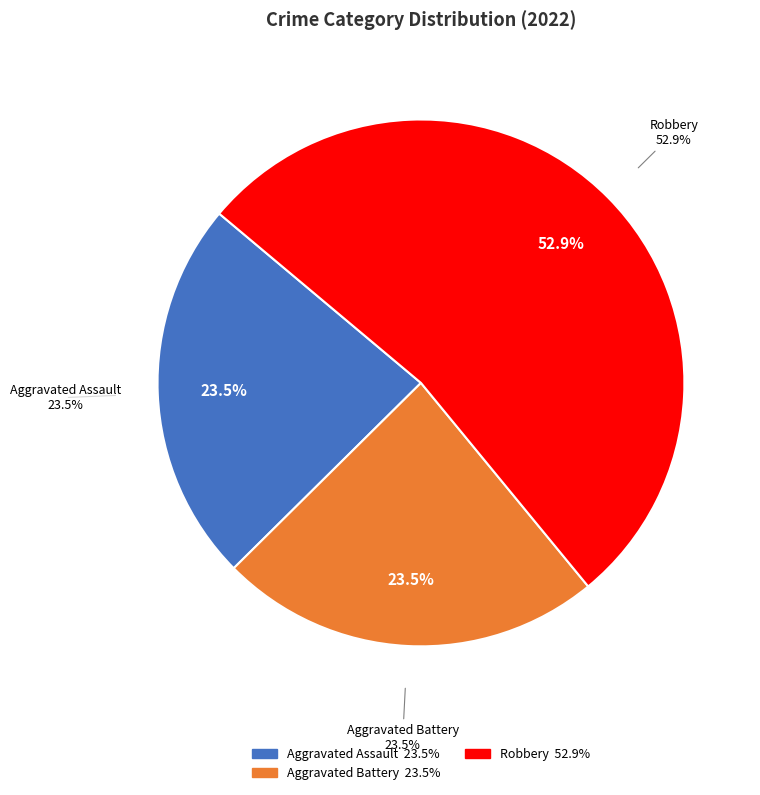

Which category accounts for the majority?

Robbery